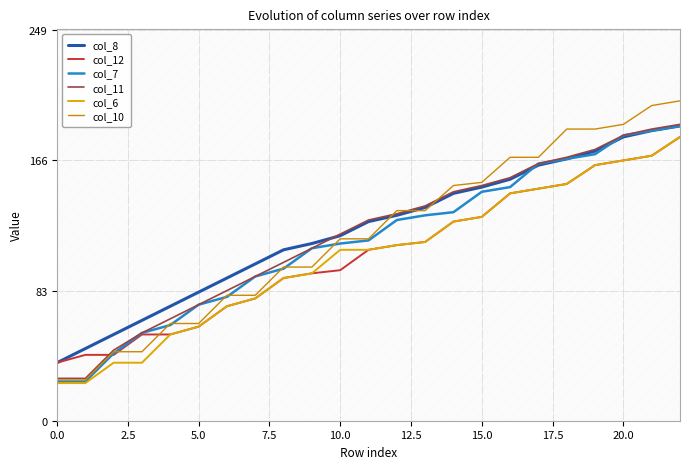

Which has a higher value, 2.5 or 10?

10